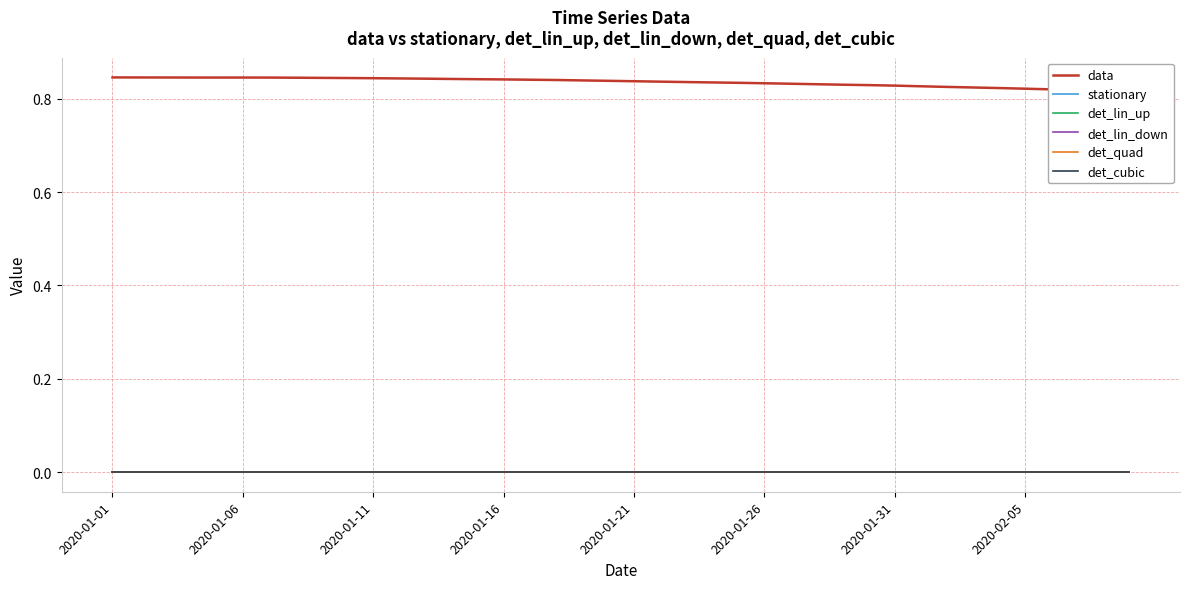

True or false: data has a value of 0.8 at 39.

True